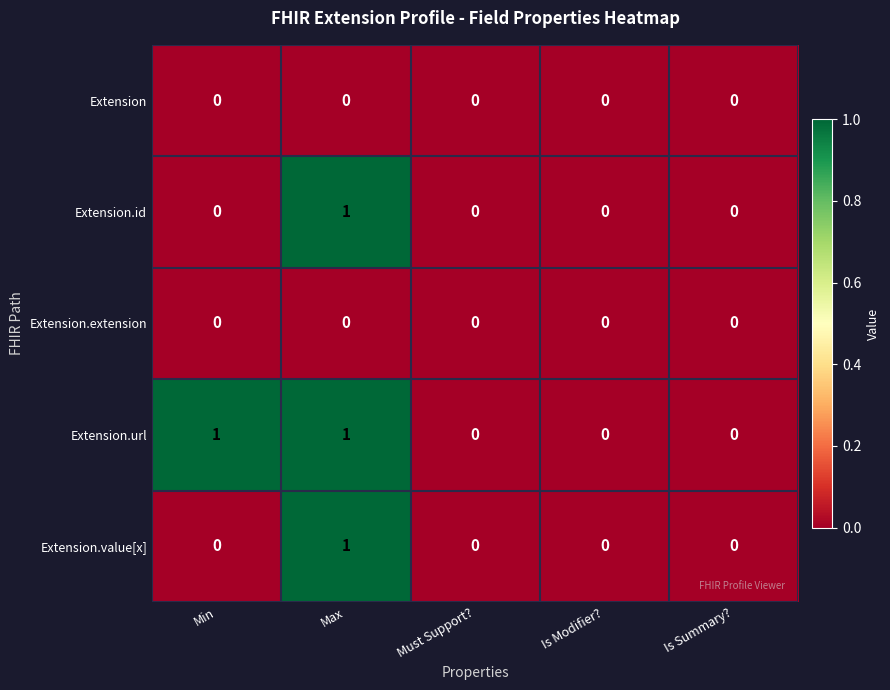

At which category is the sum across all series the highest?

Max